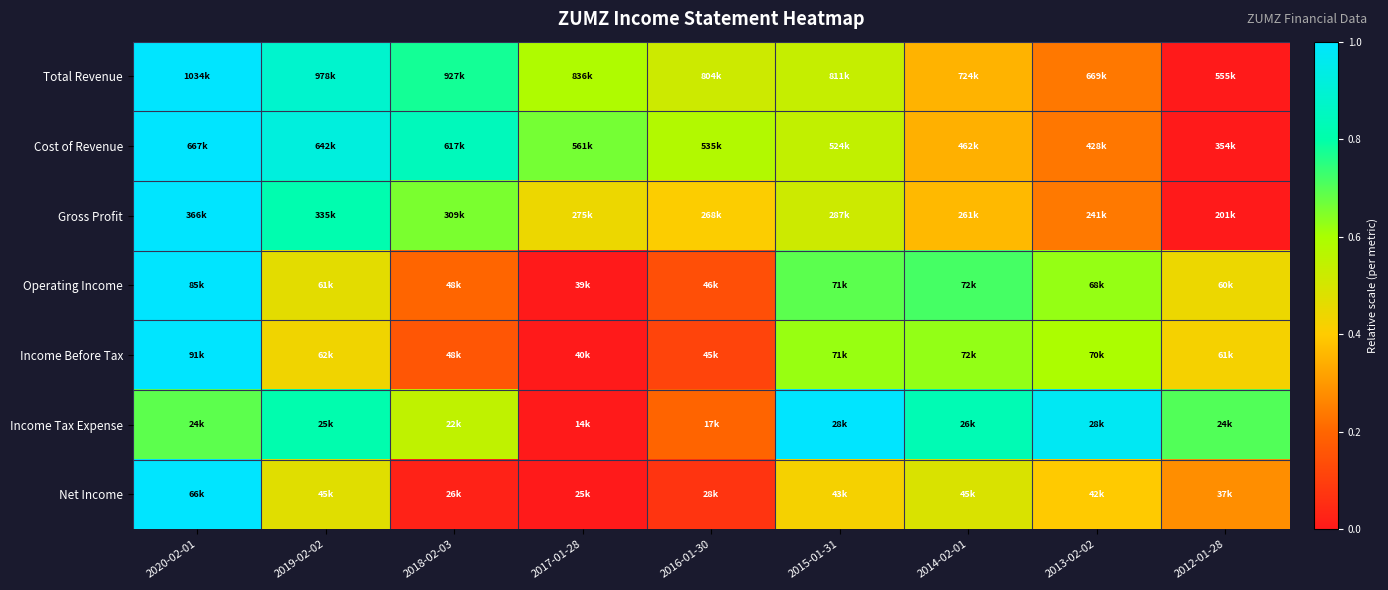

At how many categories does at least one series exceed 0?

9